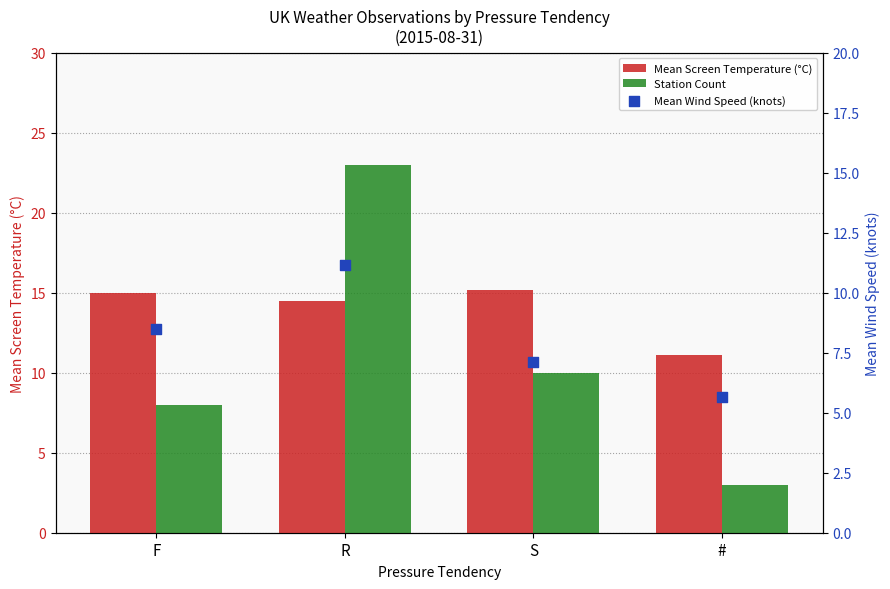

Which series contains the lowest Y value?

Station Count